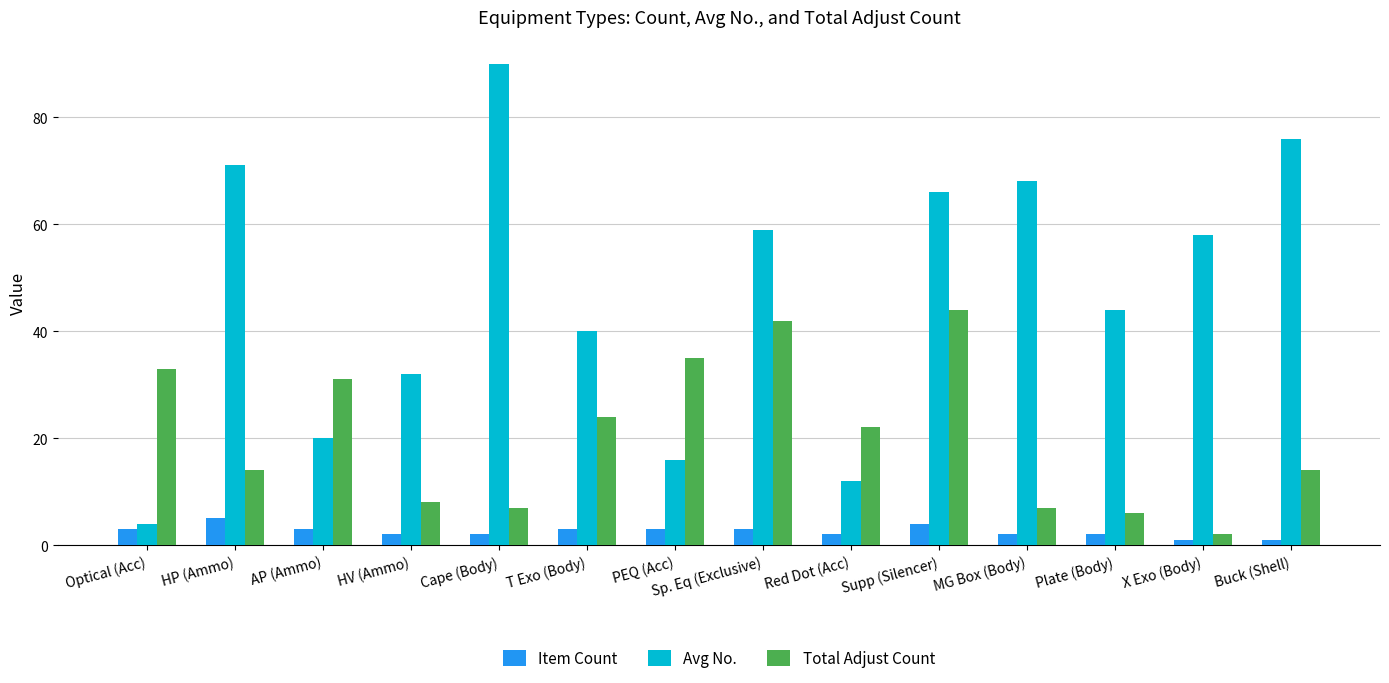

What is the difference between the maximum and second lowest values in the Avg No. series?

78